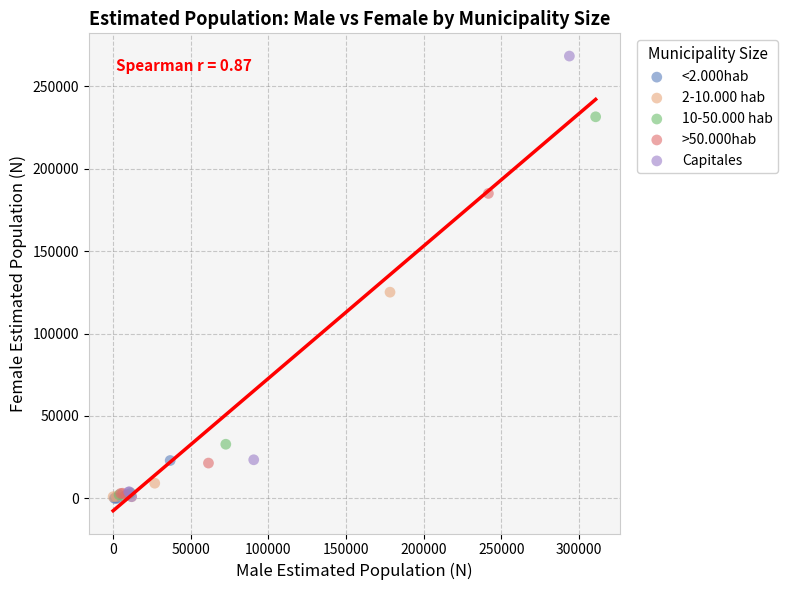

Which series has the largest Y range (max minus min)?

Capitales